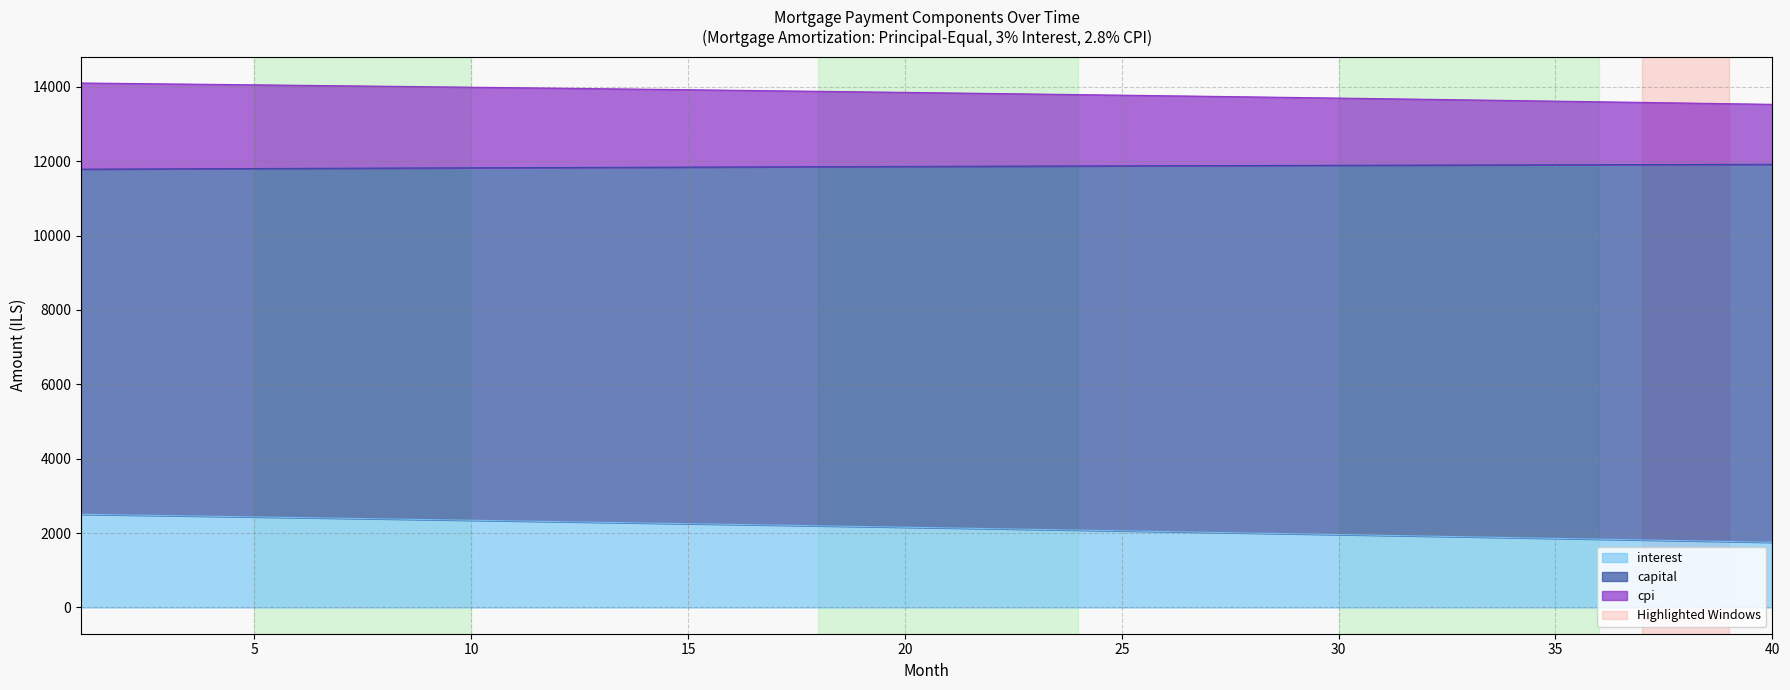

Which category has the lowest value across all series?

40